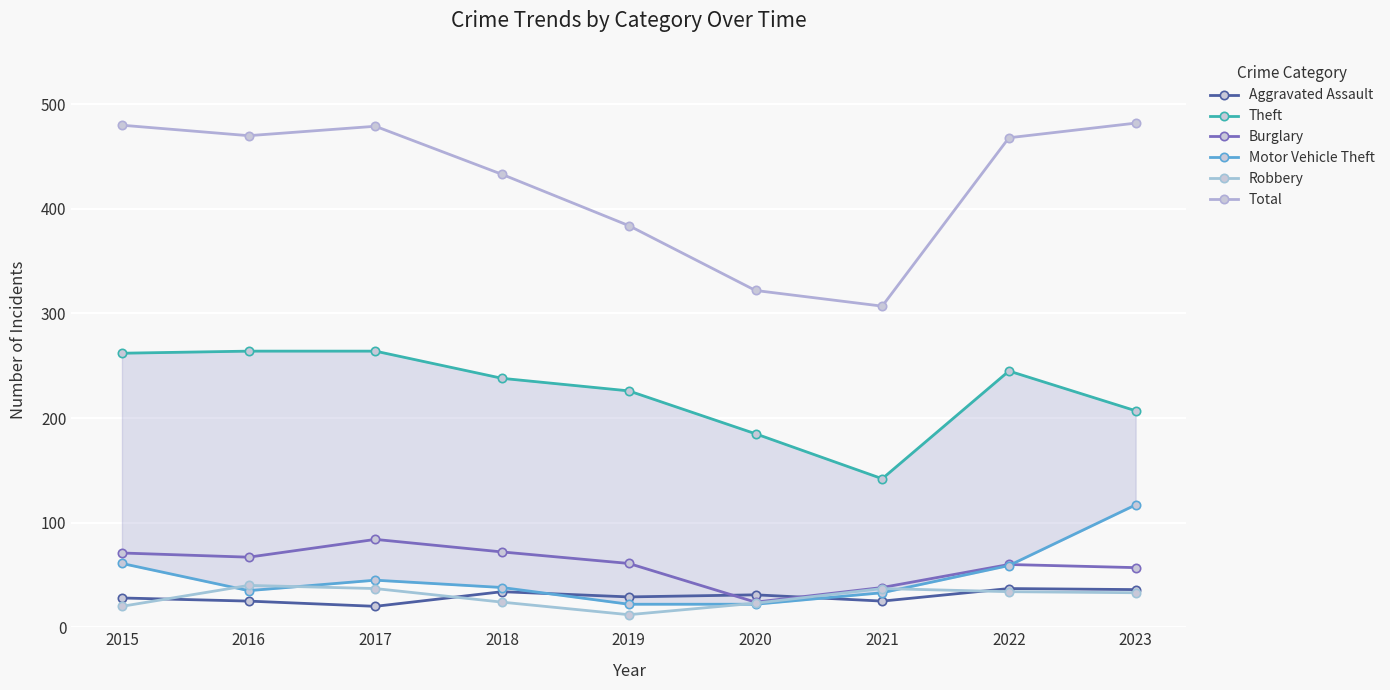

At how many categories does at least one series exceed 235?

9